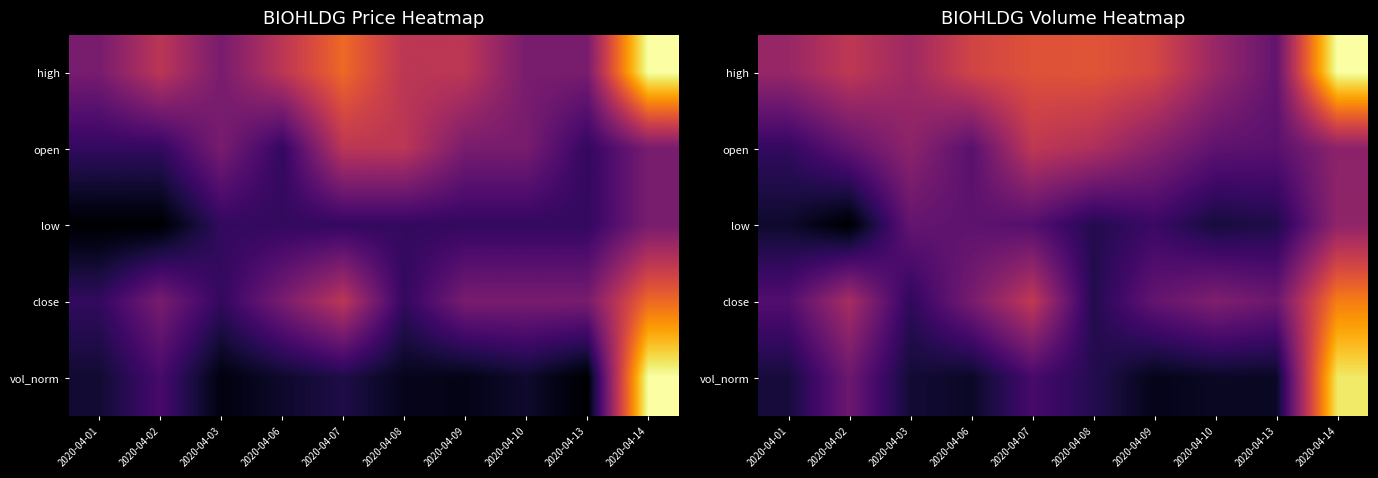

Where is vol_norm nearest to the value 0?

2020-04-09